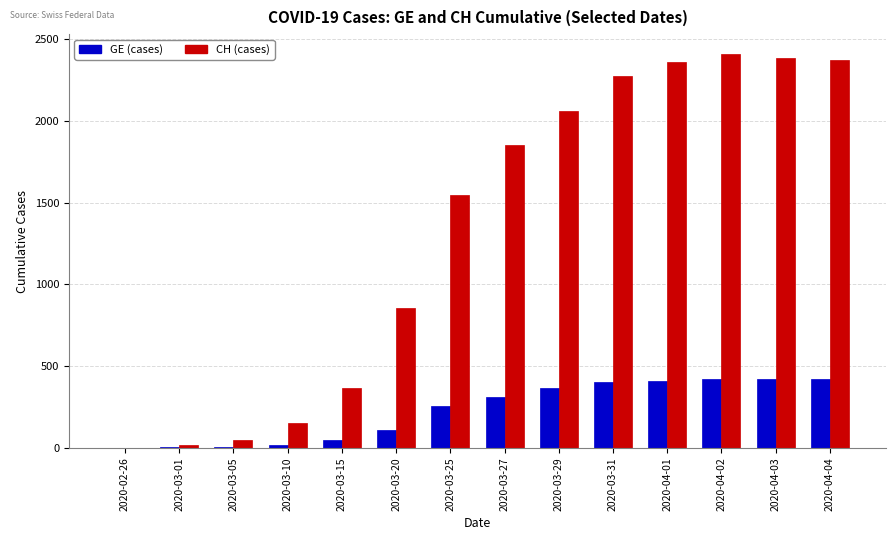

What is the sum of all CH (cases) values?

18704